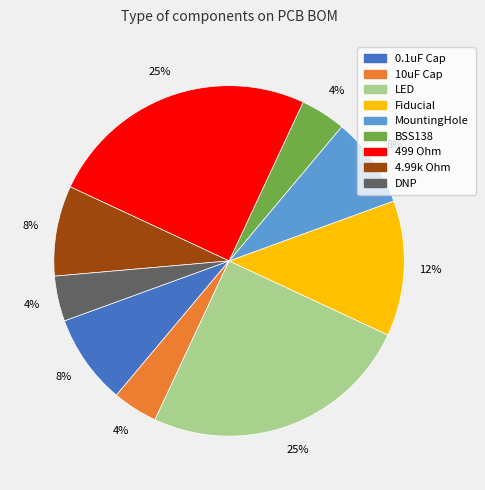

Is there any slice that represents more than half of the pie?

No